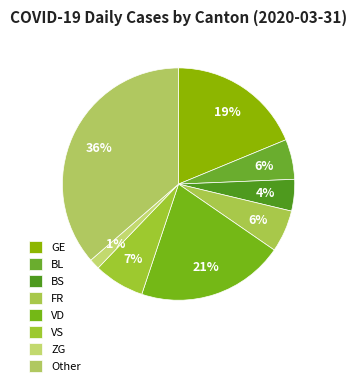

The GE slice represents 19% of the pie. True or false?

True